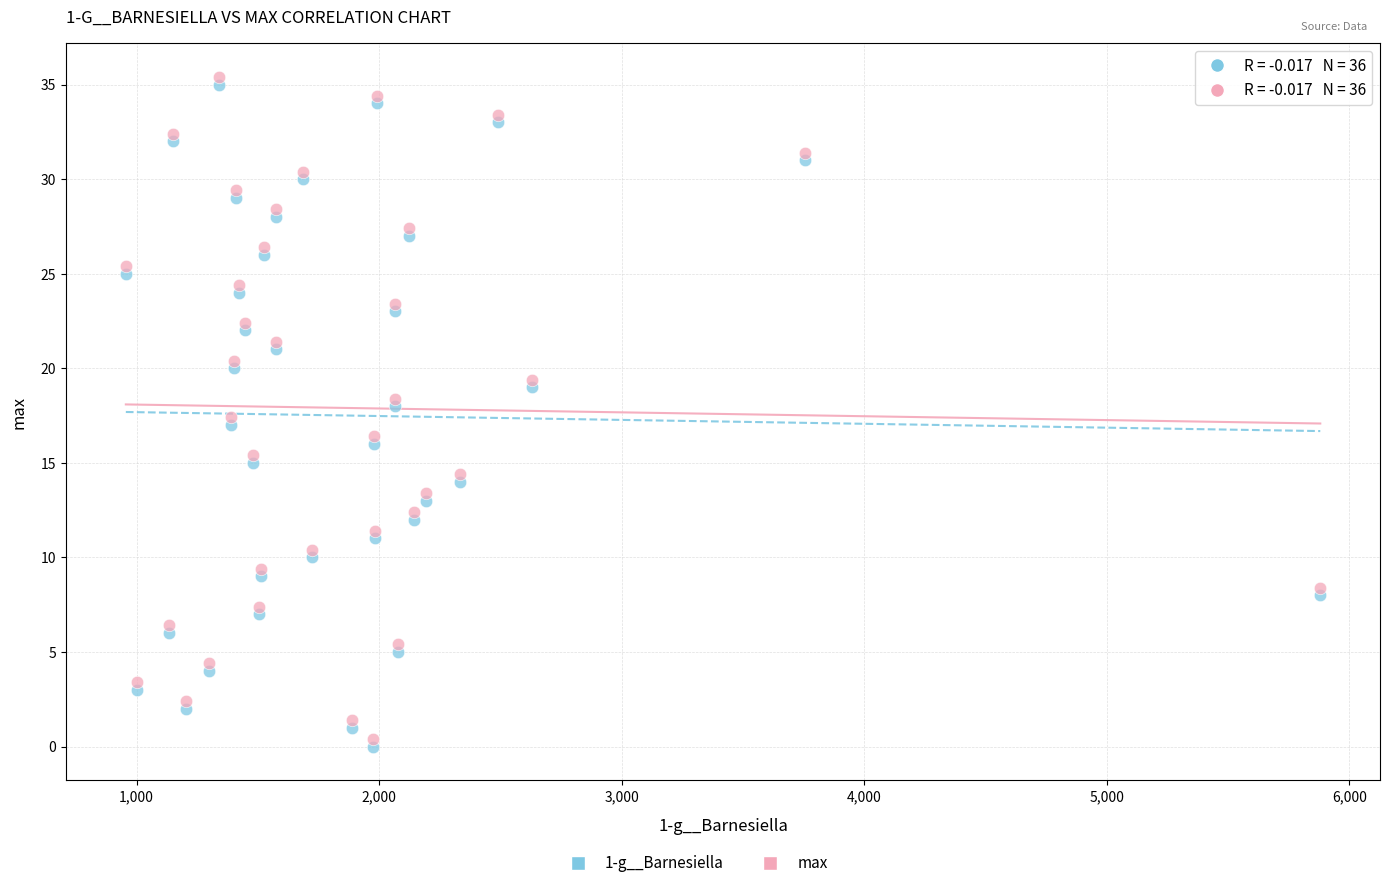

Across all data points, what is the range of Y values (max minus min)?

35.4